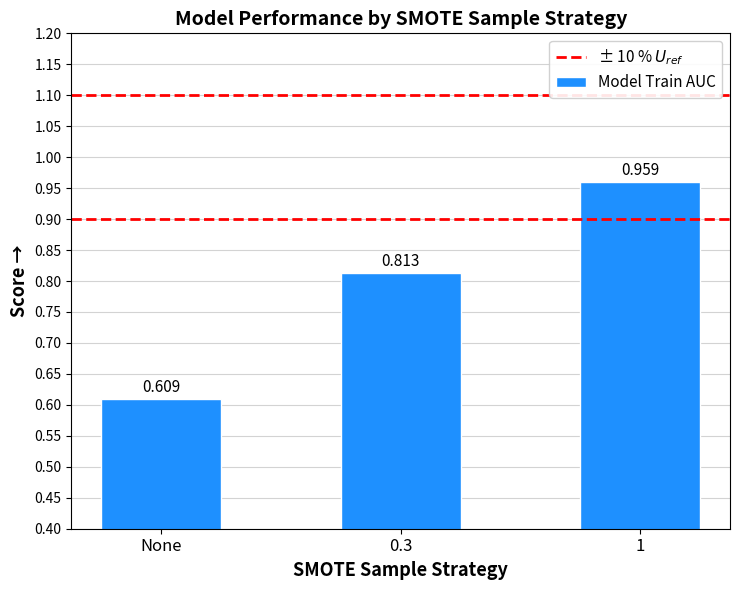

What position from the left is 0.3?

2